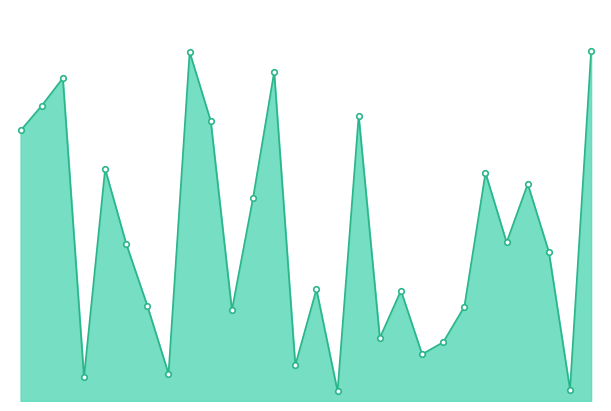

What is the minimum value shown in the chart?

947